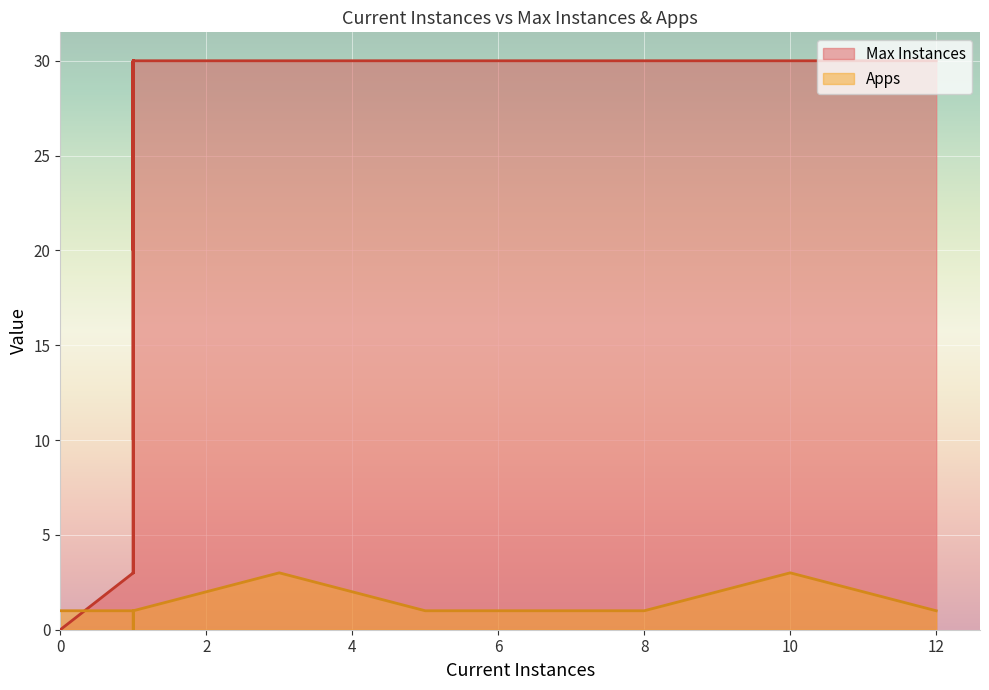

Rank the series by their maximum value, from lowest to highest.

Apps, Max Instances